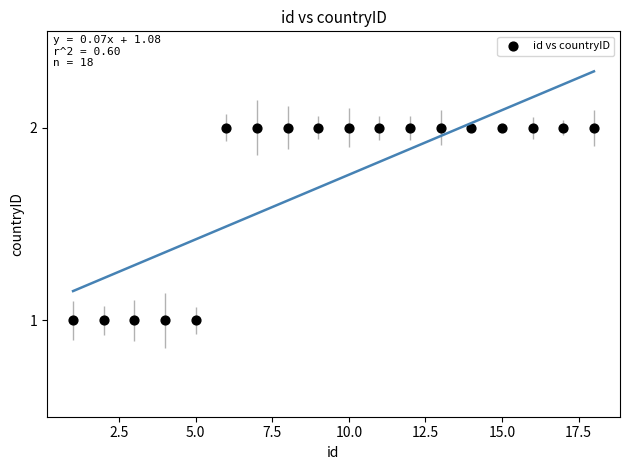

List the coordinates of all points as (Y, X) pairs, reading left to right.

(1, 1)  (1, 2)  (1, 3)  (1, 4)  (1, 5)  (2, 6)  (2, 7)  (2, 8)  (2, 9)  (2, 10)  (2, 11)  (2, 12)  (2, 13)  (2, 14)  (2, 15)  (2, 16)  (2, 17)  (2, 18)